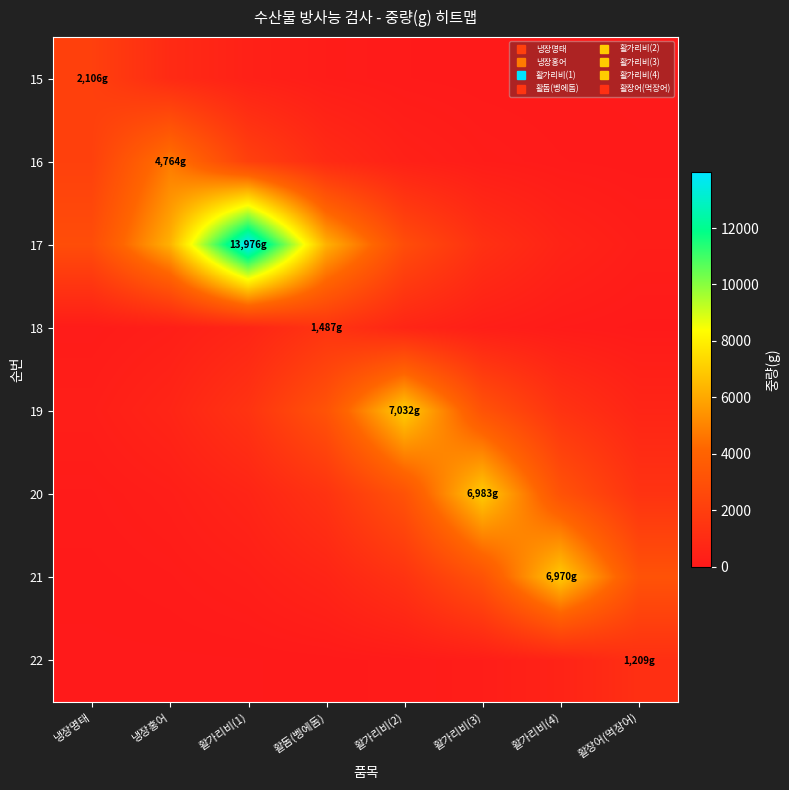

At which category is the sum across all series the highest?

활가리비(1)